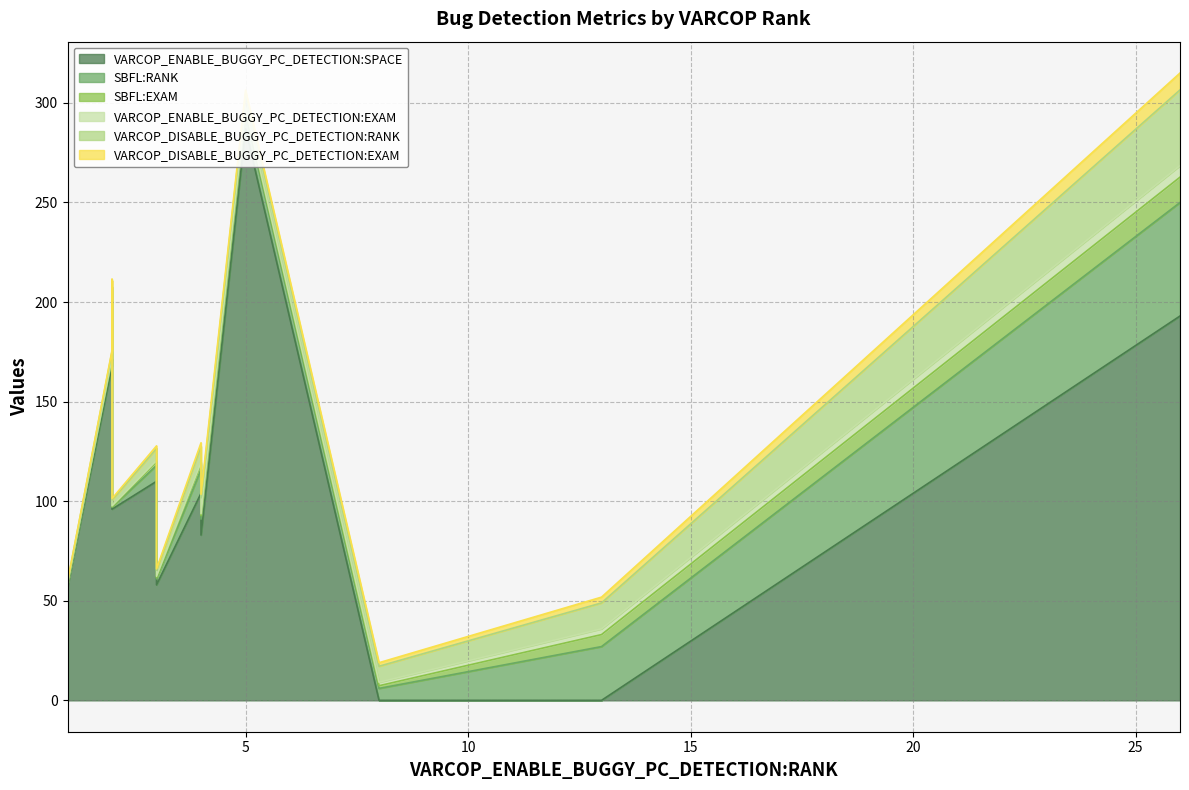

At which category is the sum across all series the highest?

5